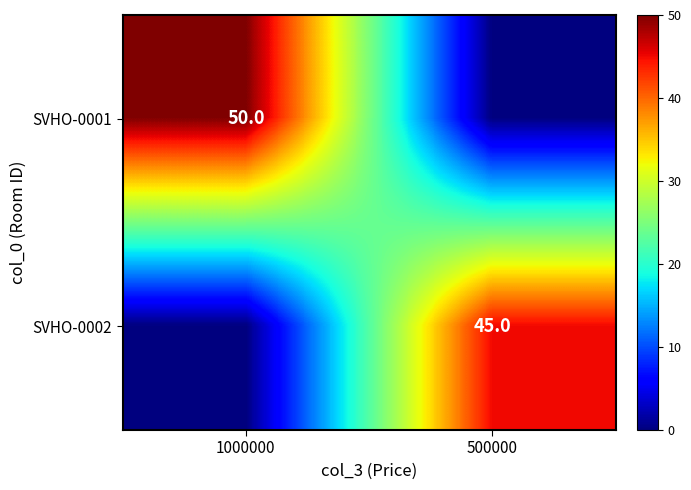

The value of SVHO-0002 at 500000 is 78. True or false?

False